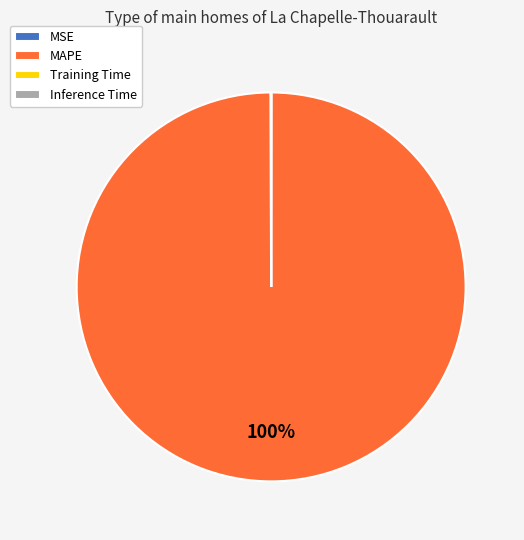

To the nearest percent, what is the average slice percentage?

25%